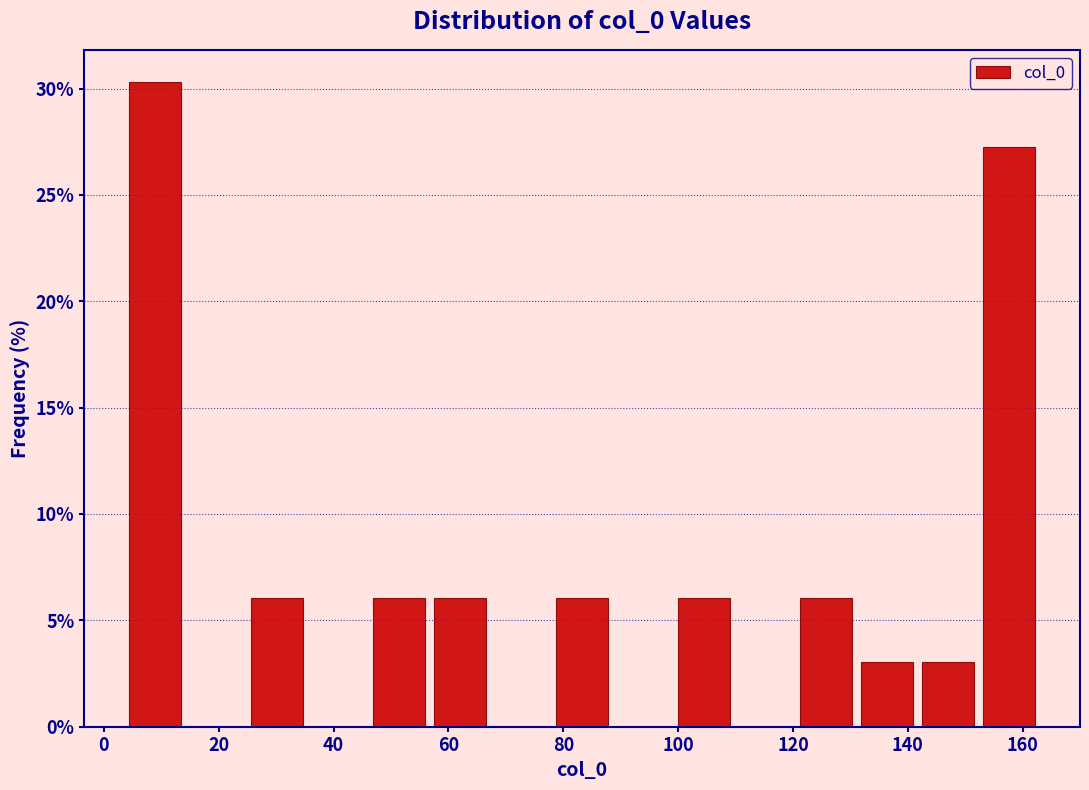

Reading left to right, transcribe this chart: for each bar, give the range it covers on the x-axis and its height. Neither the bar edges nor the heights are printed on the chart, so give them approximately, as read against the axes.

4 to 14: 30.5
14 to 24: 0
24 to 36: 6.0
36 to 46: 0
46 to 56: 6.0
56 to 68: 6.0
68 to 78: 0
78 to 88: 6.0
88 to 100: 0
100 to 110: 6.0
110 to 120: 0
120 to 132: 6.0
132 to 142: 3.0
142 to 152: 3.0
152 to 162: 27.5